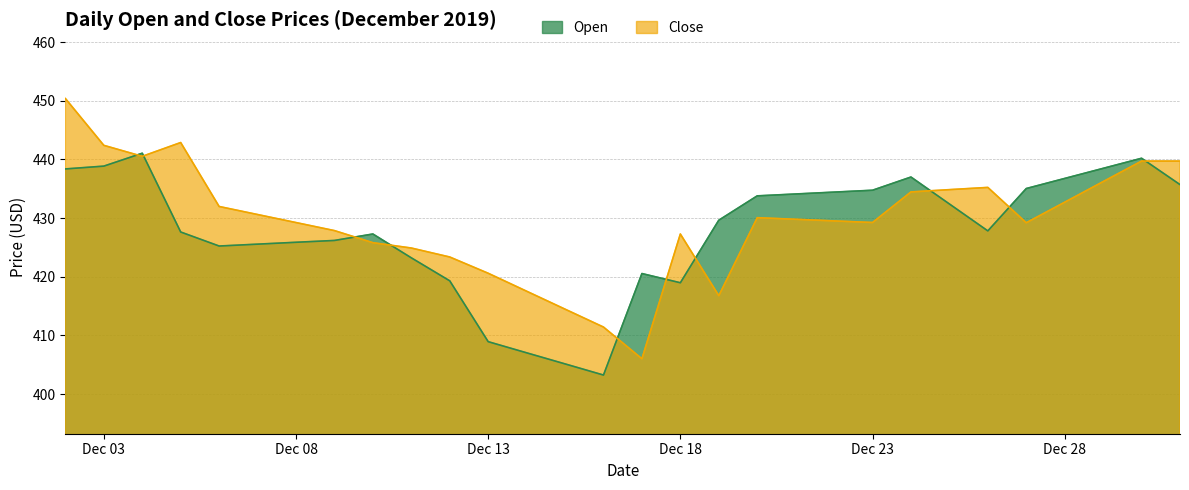

How many lines are shown in the chart?

2